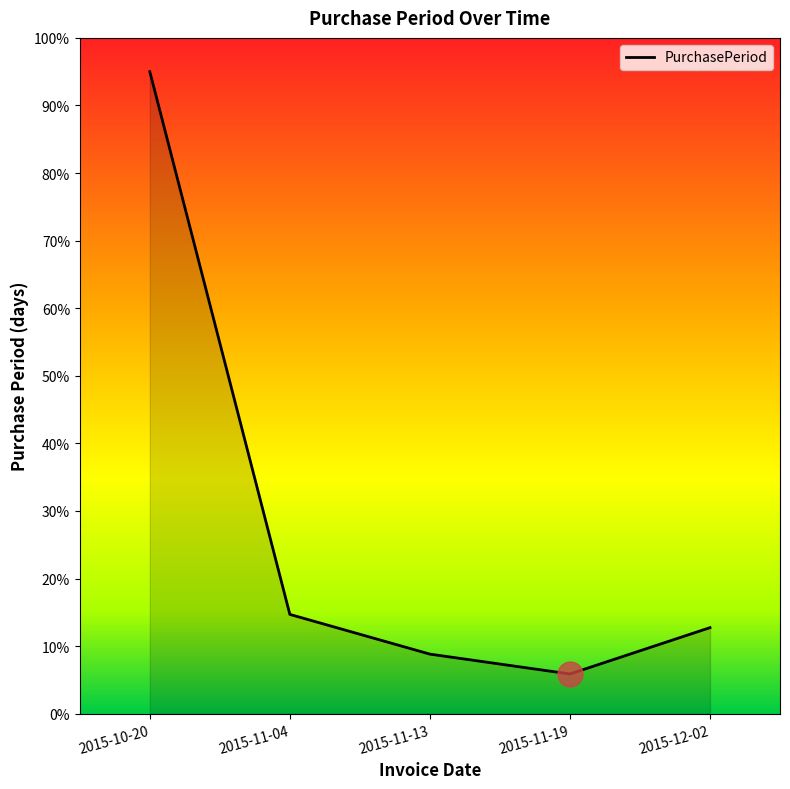

Is it true that the value at 2015-11-19 is 5.9?

True